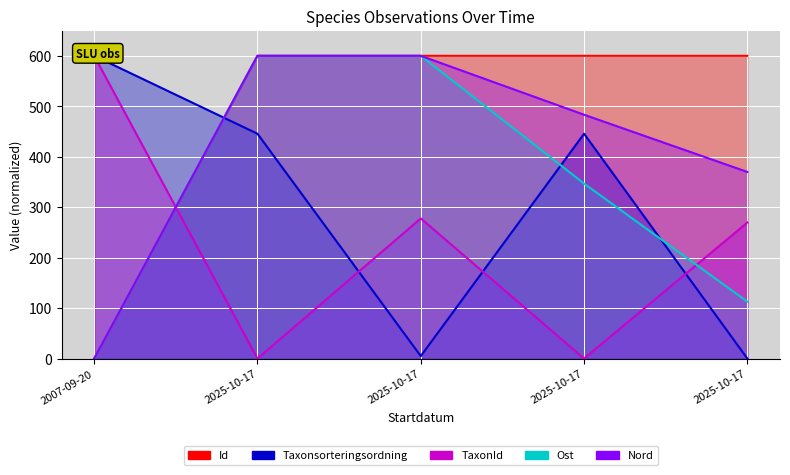

How many lines are shown in the chart?

5